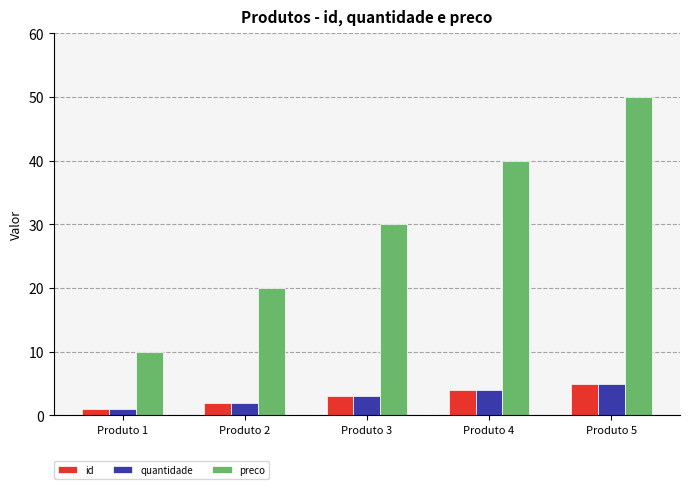

How many distinct data groups are displayed?

3